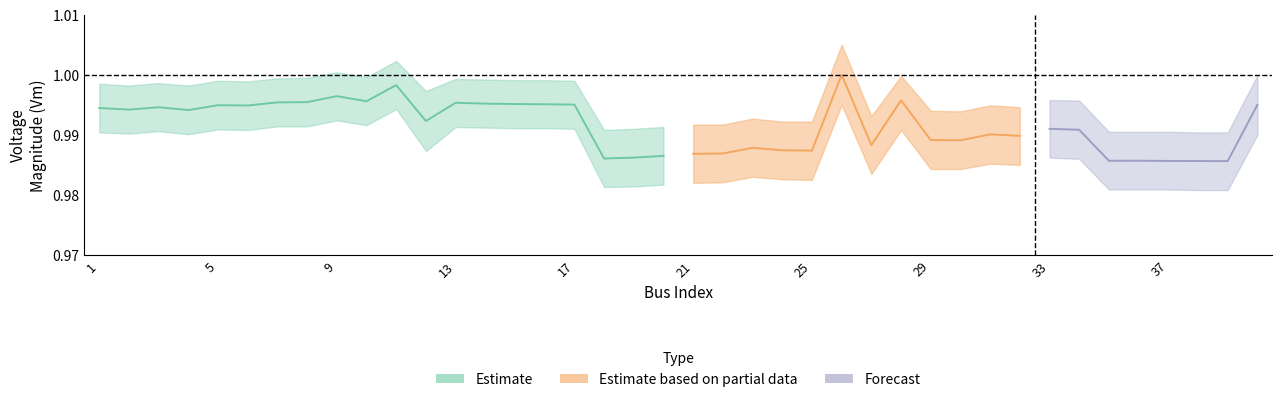

Between 39 and 17, which is larger?

17